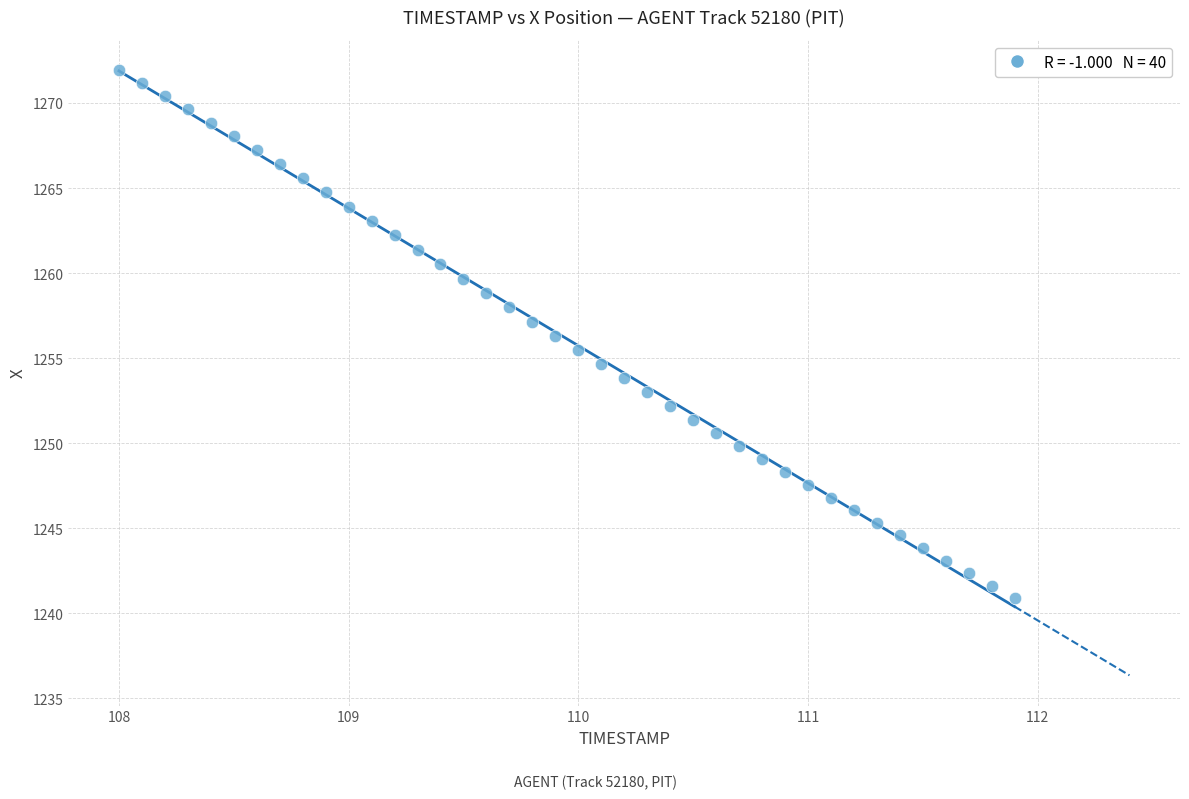

What is the range of X values (max minus min)?

3.9